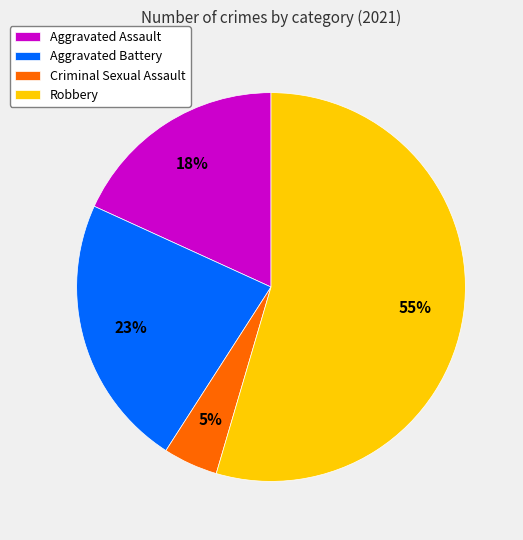

True or false: Robbery accounts for 55% of the total.

True